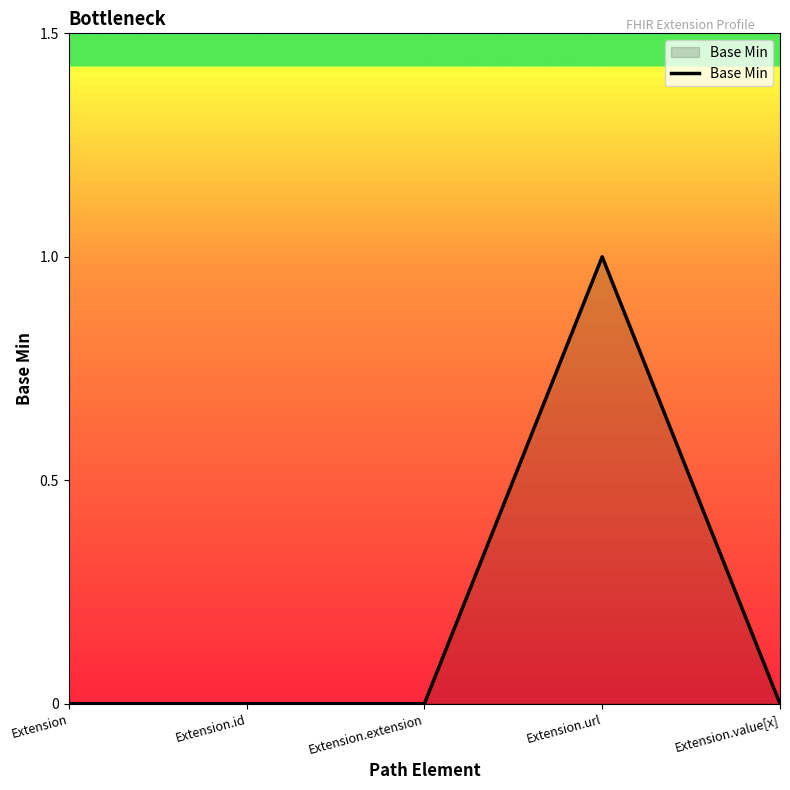

Count the values in the range 0 to 1.

5